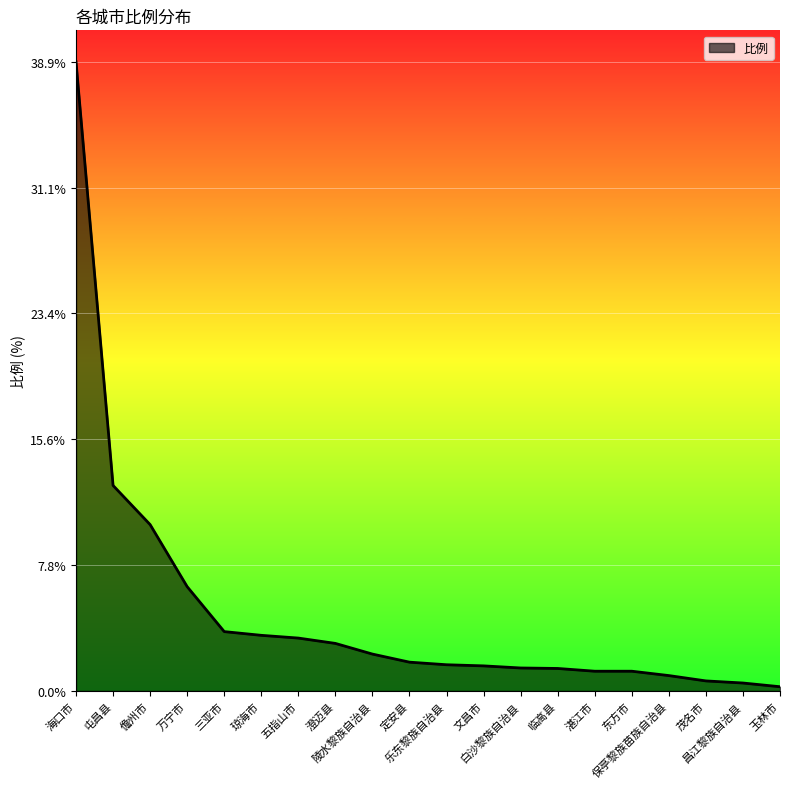

What is the difference between the maximum and minimum values?

38.7